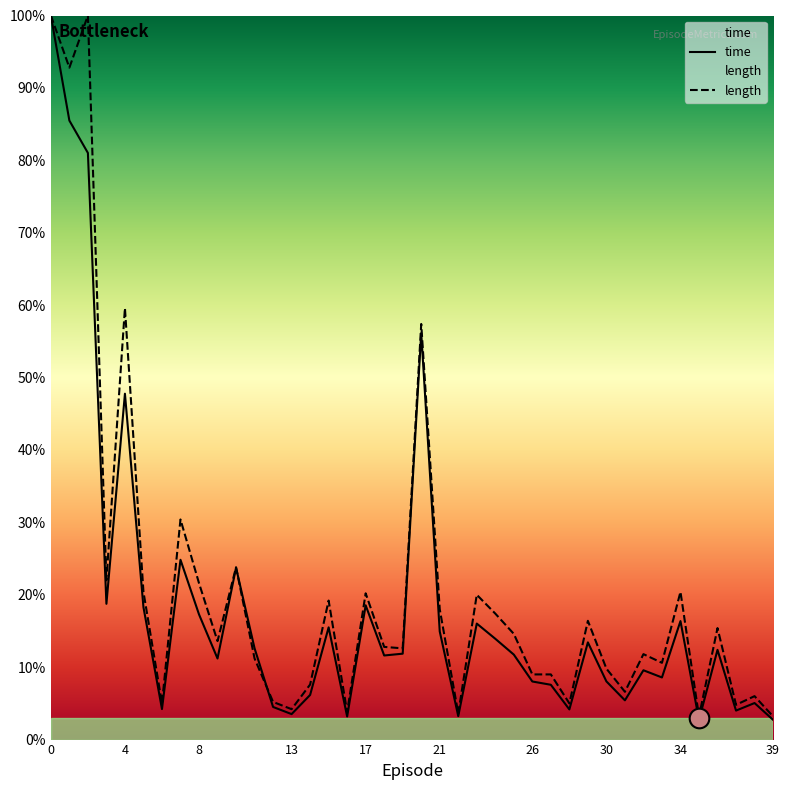

Which series contains the lowest Y value?

time